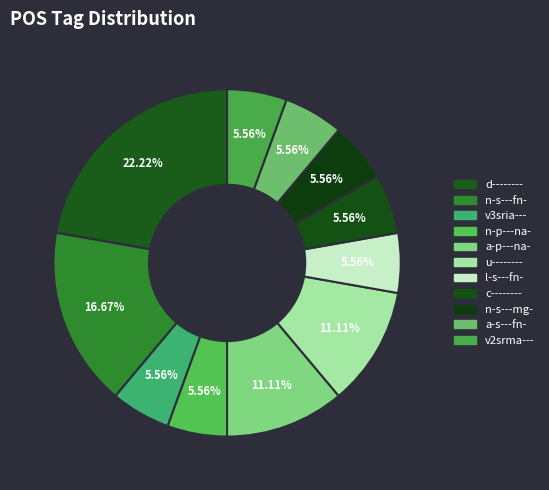

Which has a higher value, d-------- or l-s---fn-?

d--------